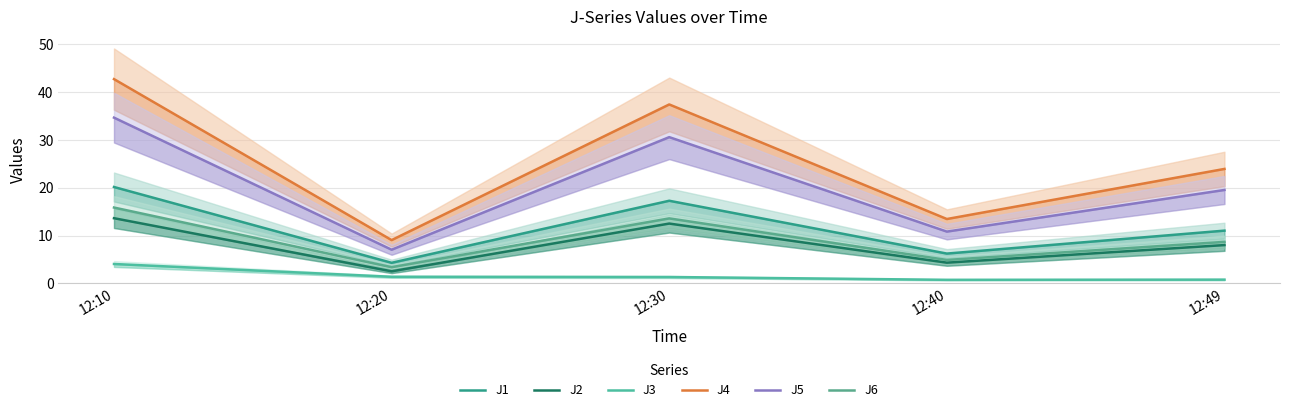

Which series has the widest spread of values?

J4